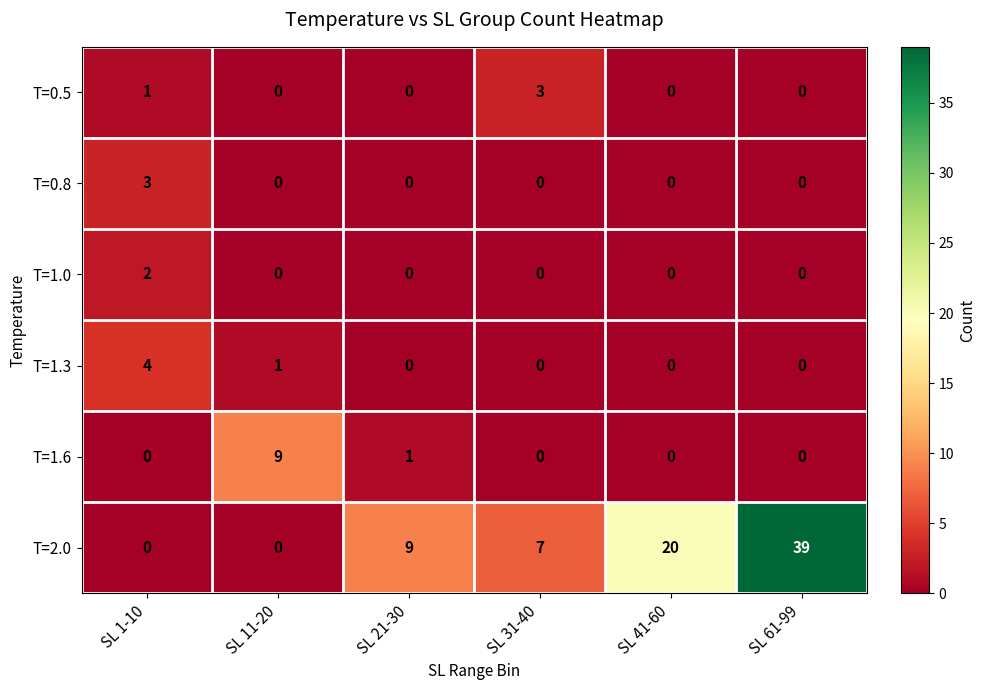

How many data points in T=0.5 are above 0?

2